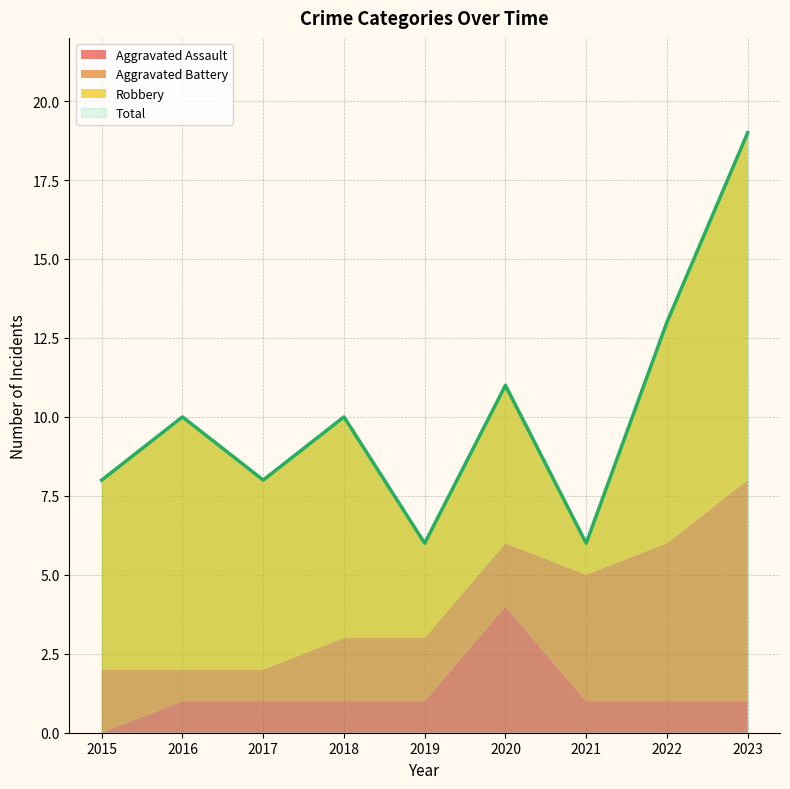

Where is the first local maximum for Aggravated Assault?

2020